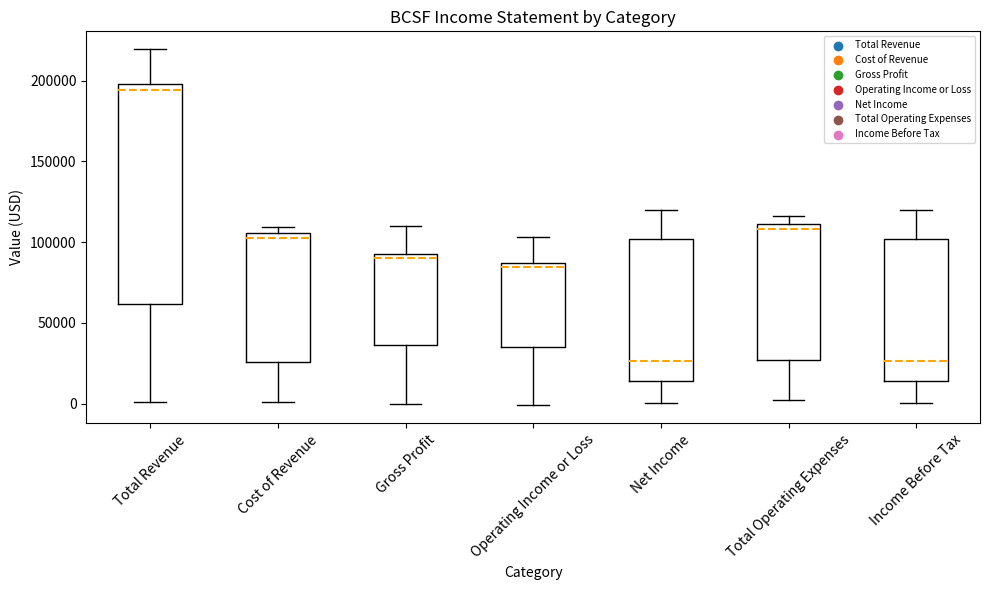

Reading left to right, read every box against the y-axis: the position of its median line, the range the box covers, and the ends of its whiskers. The values are not printed on the chart, so give them approximately, as read against the axis.

Total Revenue: median 195000, box 60000 to 200000, whiskers 0 to 220000
Cost of Revenue: median 100000, box 25000 to 105000, whiskers 0 to 110000
Gross Profit: median 90000, box 35000 to 95000, whiskers 0 to 110000
Operating Income or Loss: median 85000 (just below the box's upper edge), box 35000 to 85000, whiskers 0 to 105000
Net Income: median 25000, box 15000 to 100000, whiskers 0 to 120000
Total Operating Expenses: median 110000 (just below the box's upper edge), box 25000 to 110000, whiskers 0 to 115000
Income Before Tax: median 25000, box 15000 to 100000, whiskers 0 to 120000